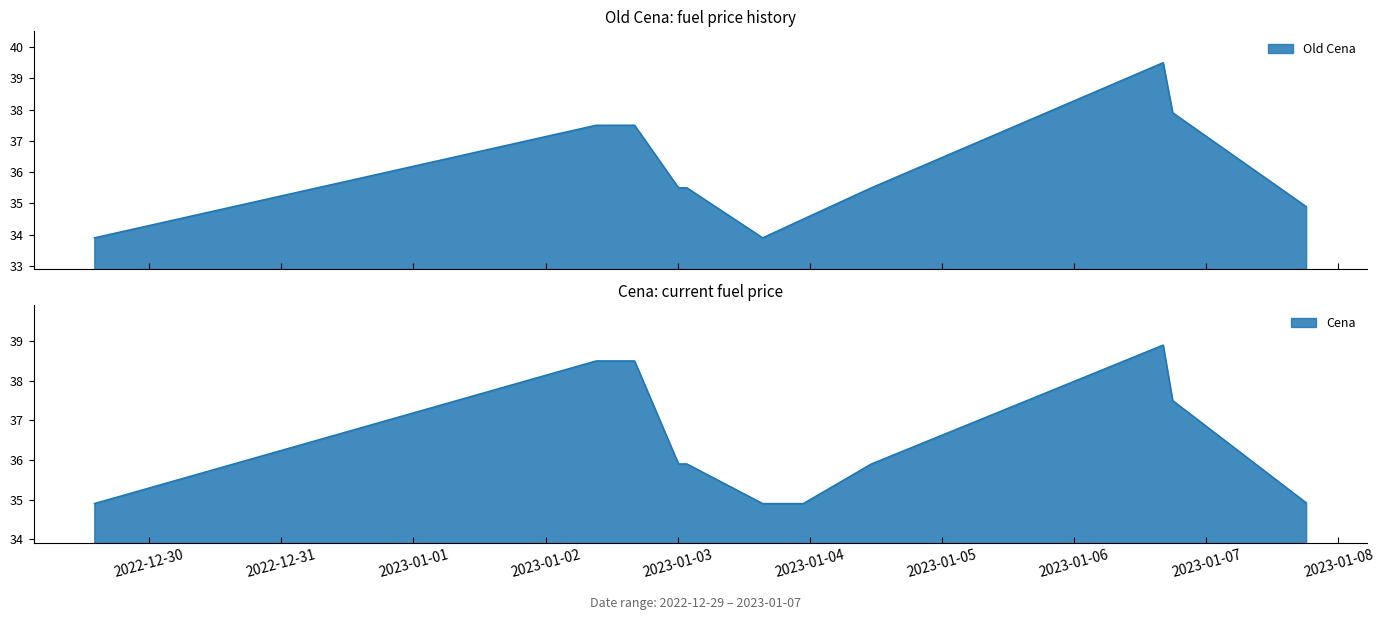

After their last crossing, which series has the higher values: Old Cena or Cena?

Cena